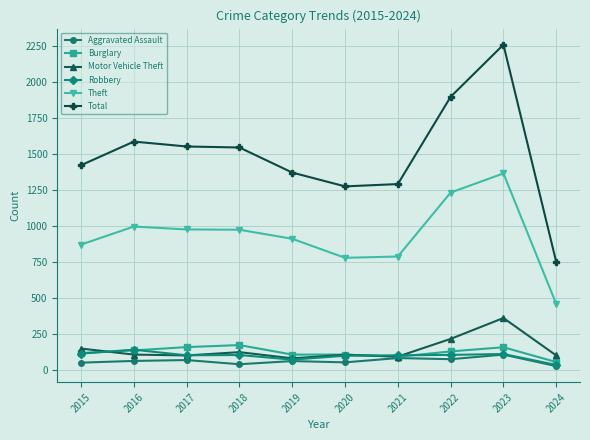

What is the value of the Total point at the 2nd from the left?

1589